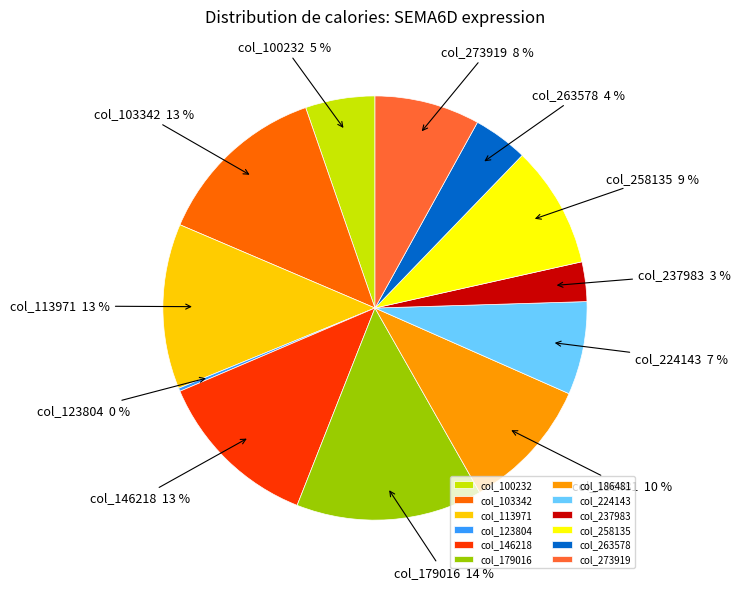

True or false: col_263578 accounts for 16% of the total.

False